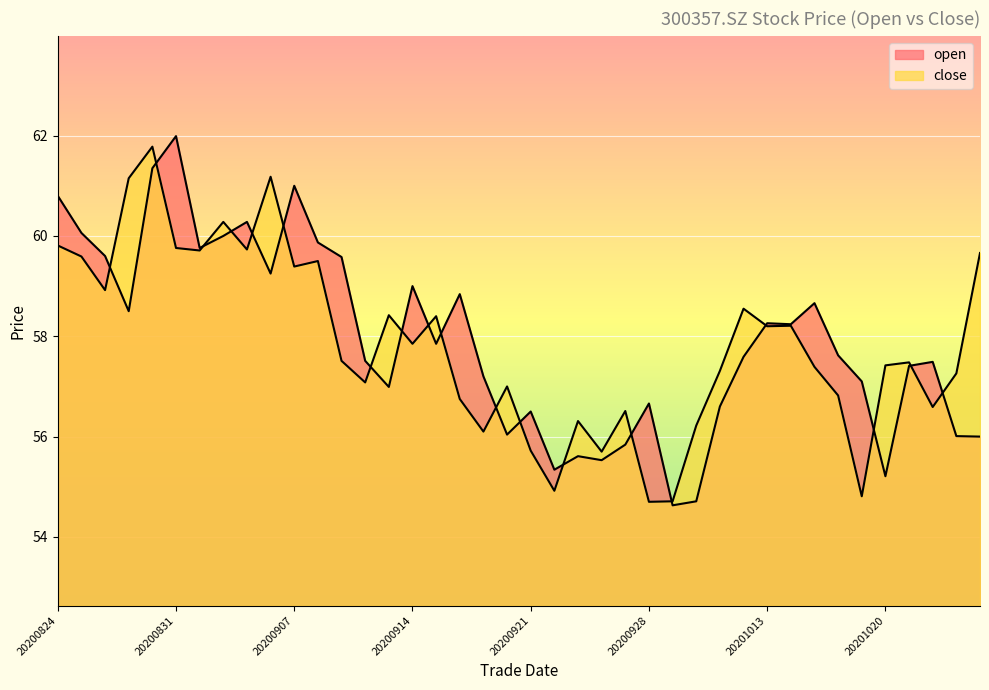

How many lines are shown in the chart?

2